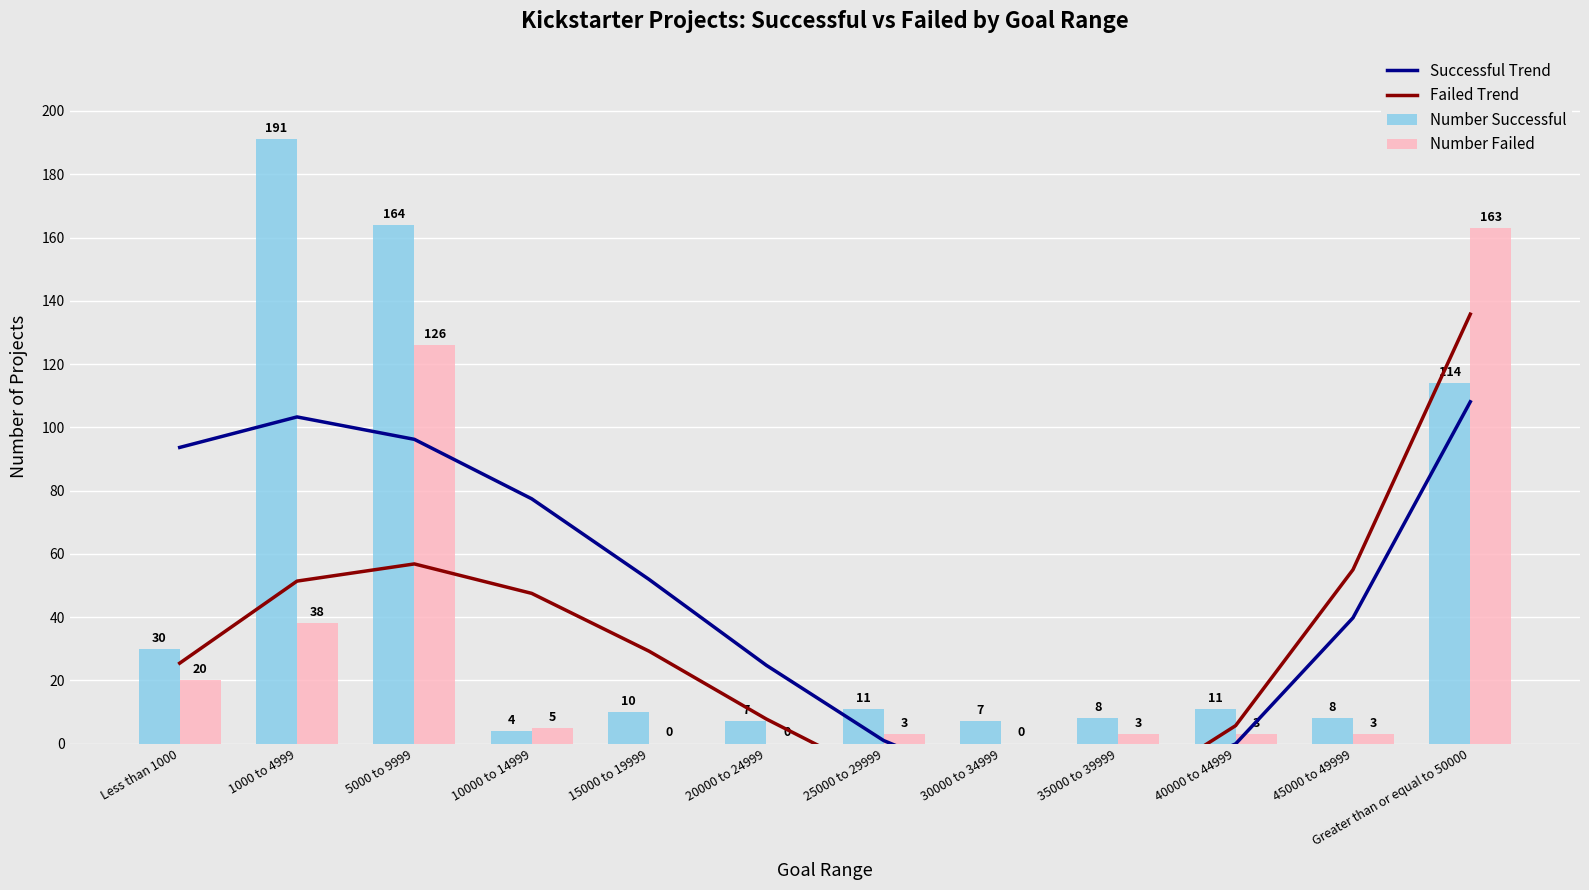

List the labels in order of Number Failed value, largest first.

Greater than or equal to 50000, 5000 to 9999, 1000 to 4999, Less than 1000, 10000 to 14999, 25000 to 29999, 35000 to 39999, 40000 to 44999, 45000 to 49999, 15000 to 19999, 20000 to 24999, 30000 to 34999